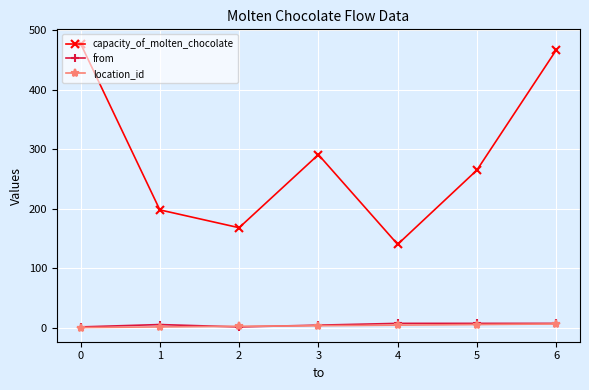

Which series has the largest total across all categories?

capacity_of_molten_chocolate